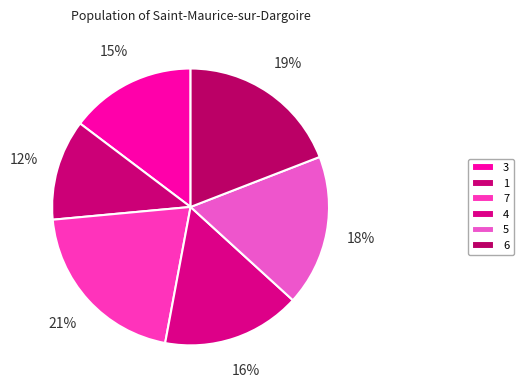

Is it true that 7 is 34% of the pie?

False